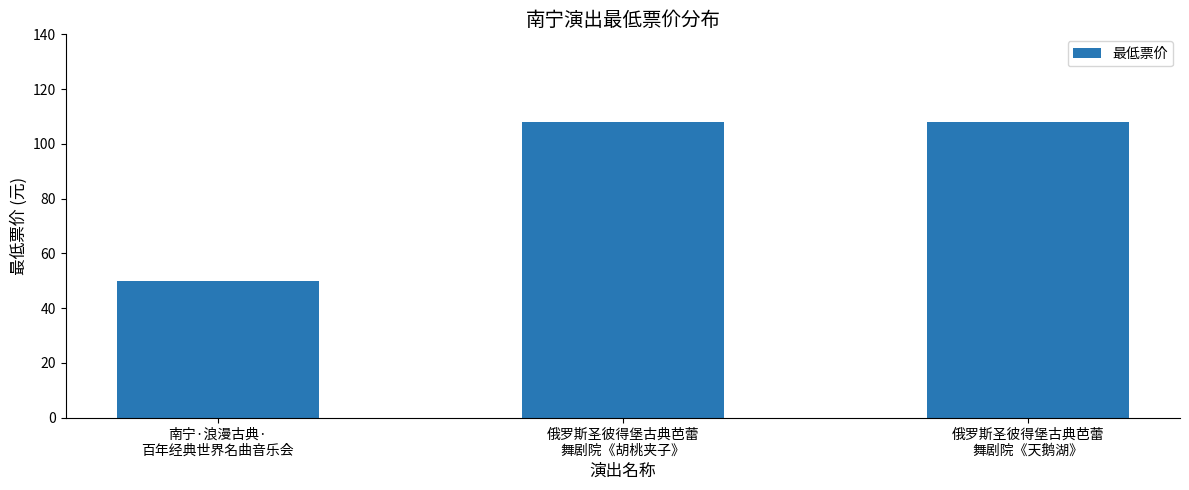

Reading left to right, what are all the values shown in this chart?

南宁·浪漫古典·
百年经典世界名曲音乐会=50	俄罗斯圣彼得堡古典芭蕾
舞剧院《胡桃夹子》=108	俄罗斯圣彼得堡古典芭蕾
舞剧院《天鹅湖》=108